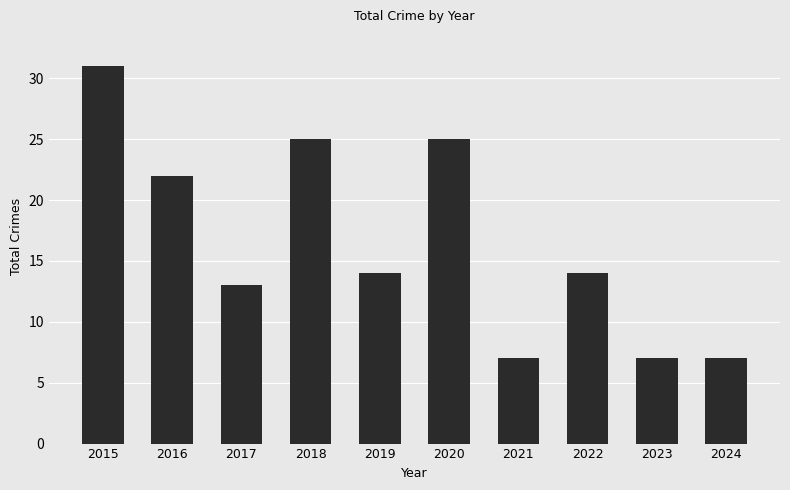

Approximately how many times larger is the value at 2015 compared to 2024?

4.4